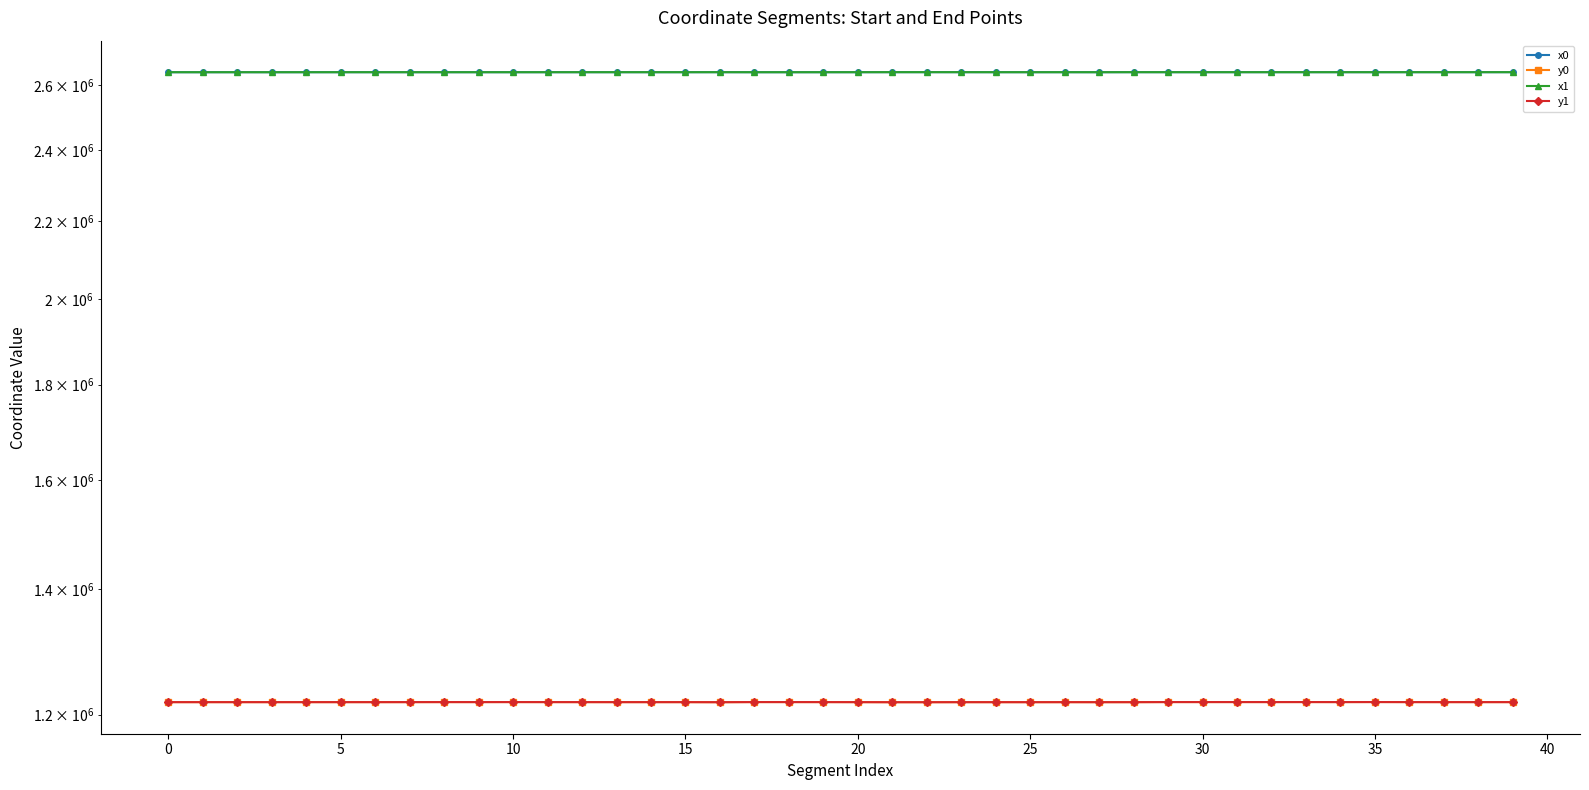

What are all the series names shown in the legend?

x0, y0, x1, y1